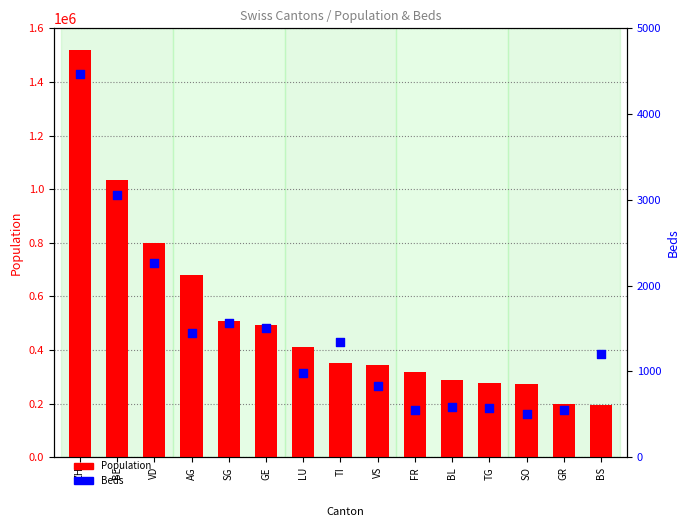

Which series reaches the minimum Y coordinate?

Beds